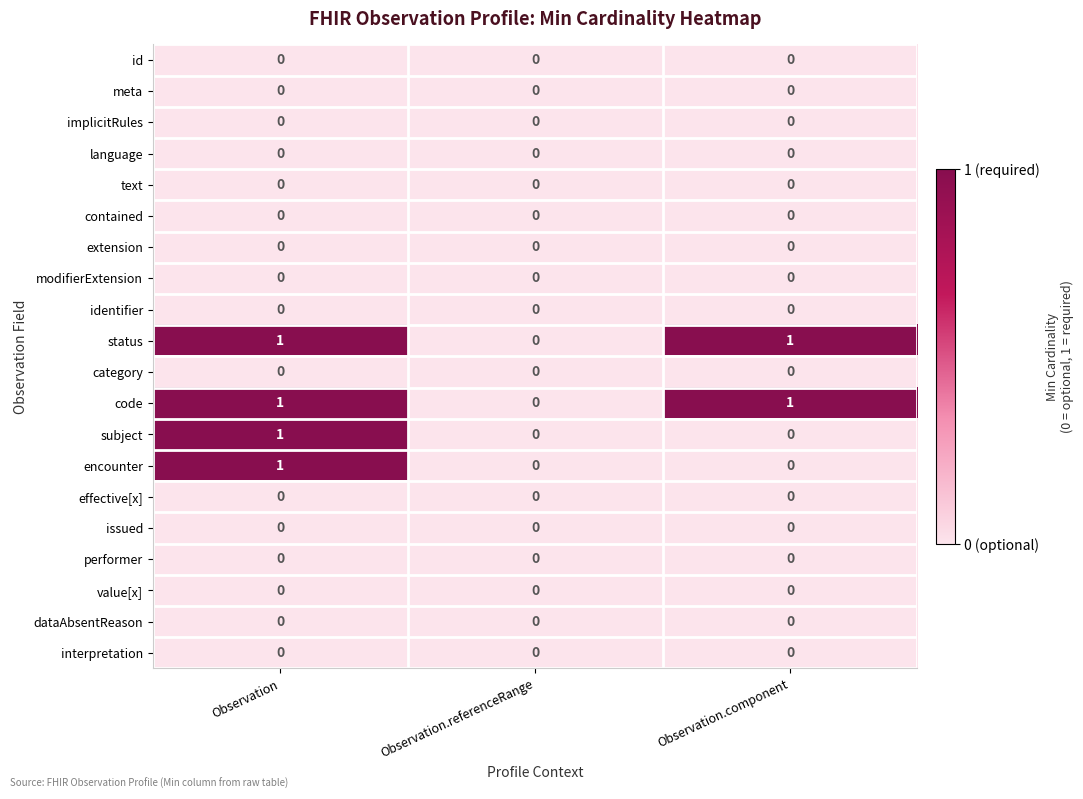

At which label does encounter reach its peak?

Observation